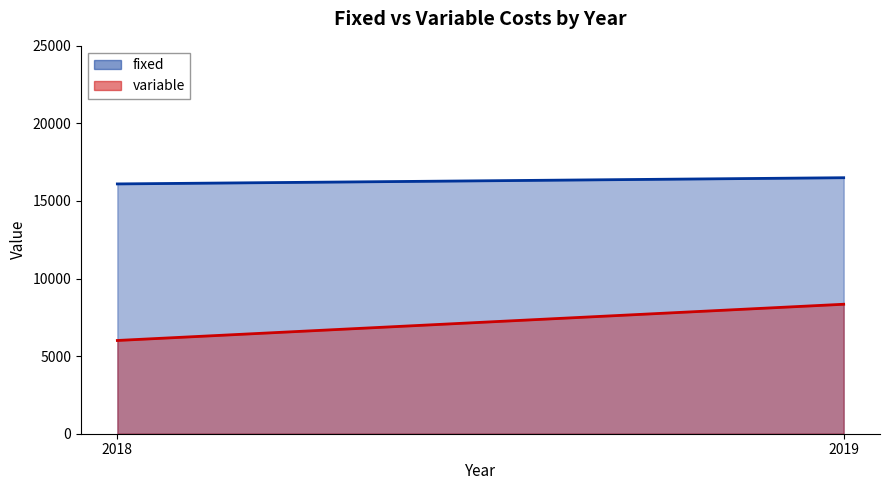

What is the highest value of the fixed series?

16500